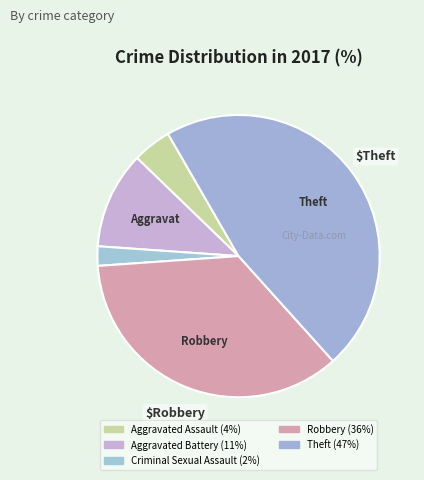

The Aggravated Assault slice represents 12% of the pie. True or false?

False